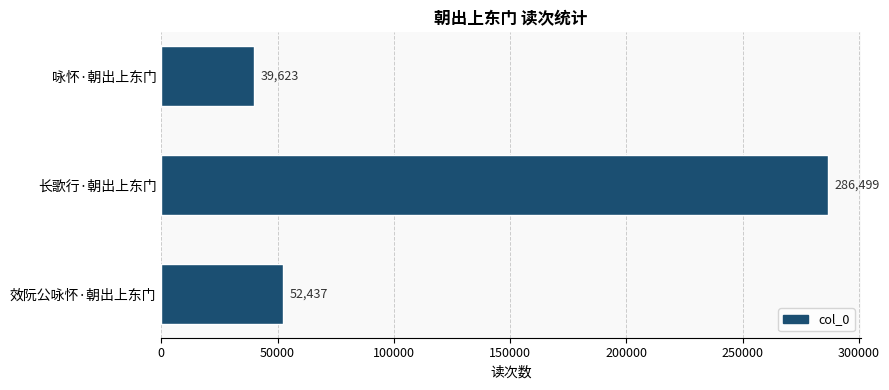

List the labels in order of value, smallest first.

咏怀·朝出上东门, 效阮公咏怀·朝出上东门, 长歌行·朝出上东门